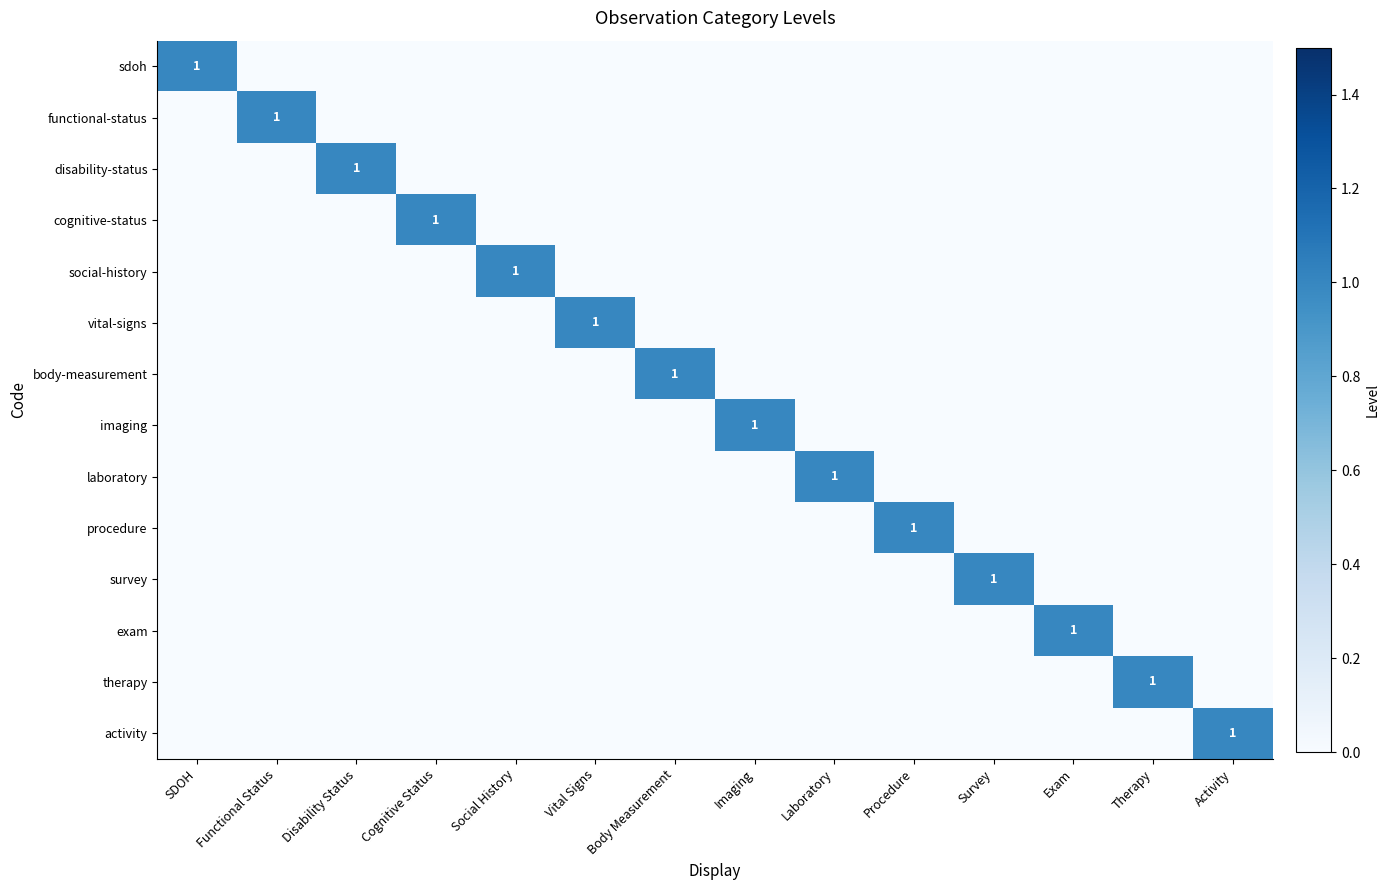

List the series in order of their peak value, lowest first.

sdoh, functional-status, disability-status, cognitive-status, social-history, vital-signs, body-measurement, imaging, laboratory, procedure, survey, exam, therapy, activity